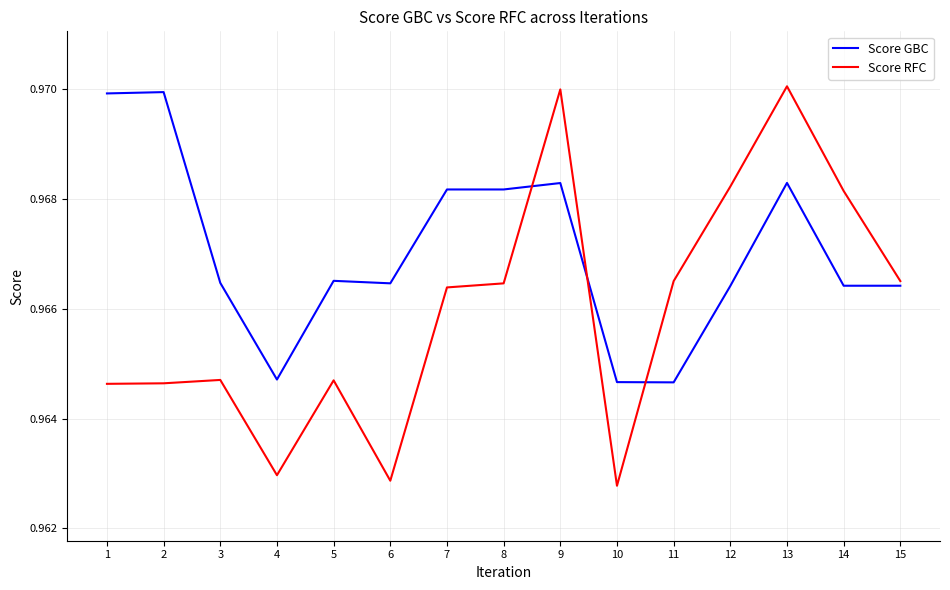

Which series has the largest range (max minus min)?

Score RFC